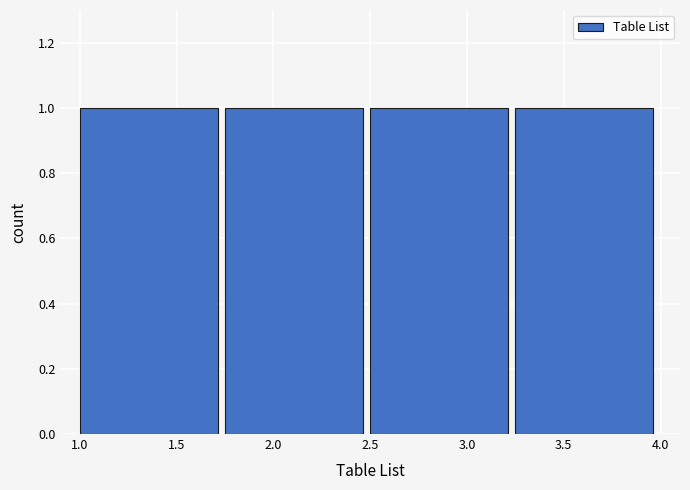

Reading left to right, transcribe this chart: for each bar, give the range it covers on the x-axis and its height. The values are not printed on the chart, so give them approximately, as read against the axis.

1.00 to 1.75: 1
1.75 to 2.50: 1
2.50 to 3.25: 1
3.25 to 4.00: 1